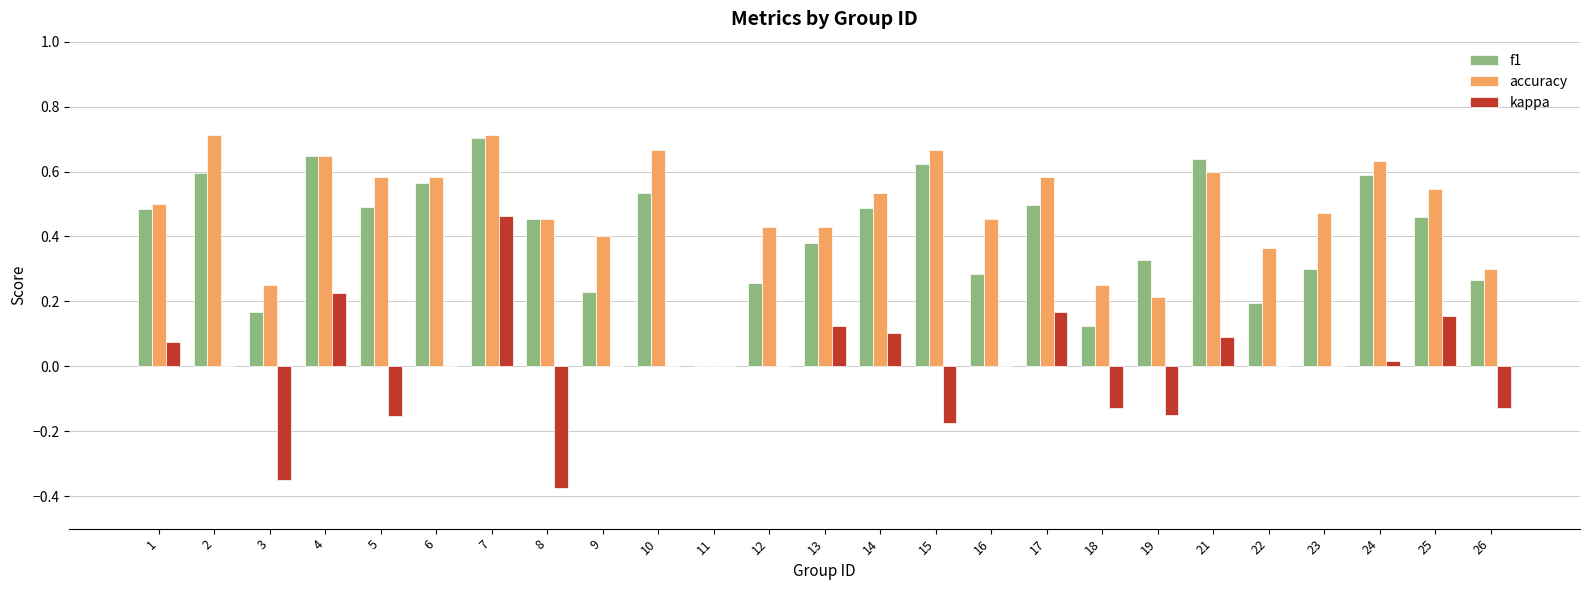

Is it true that accuracy equals 0.2 at 10?

False